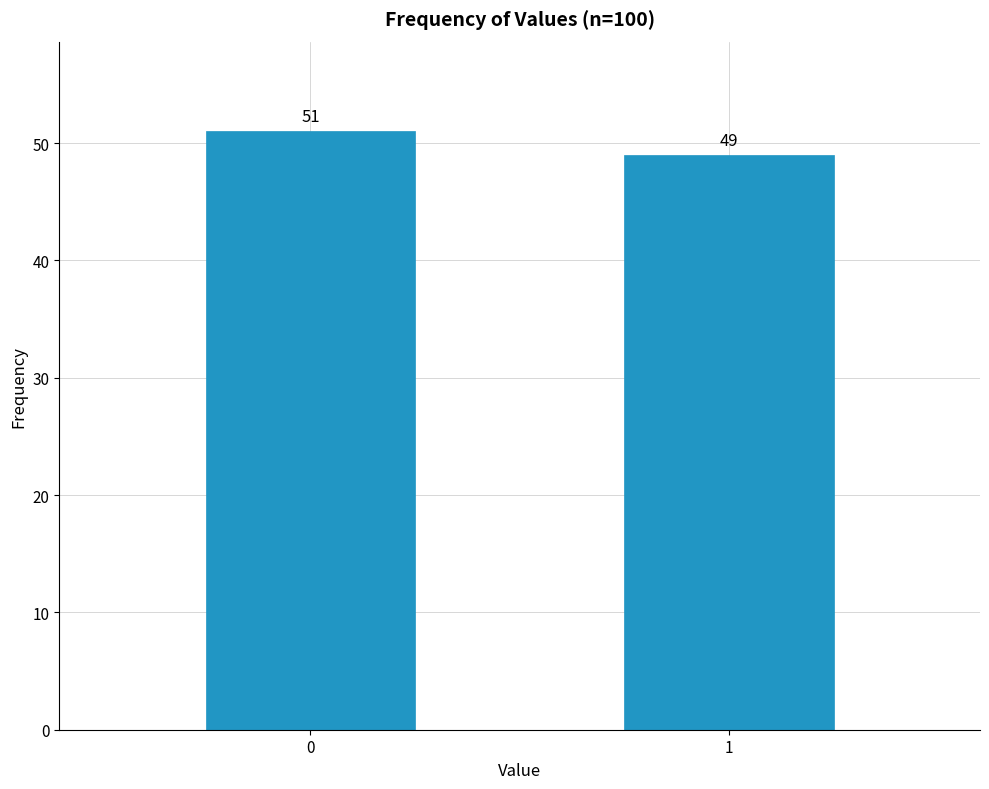

Reading left to right, extract all data points from this chart.

51	49